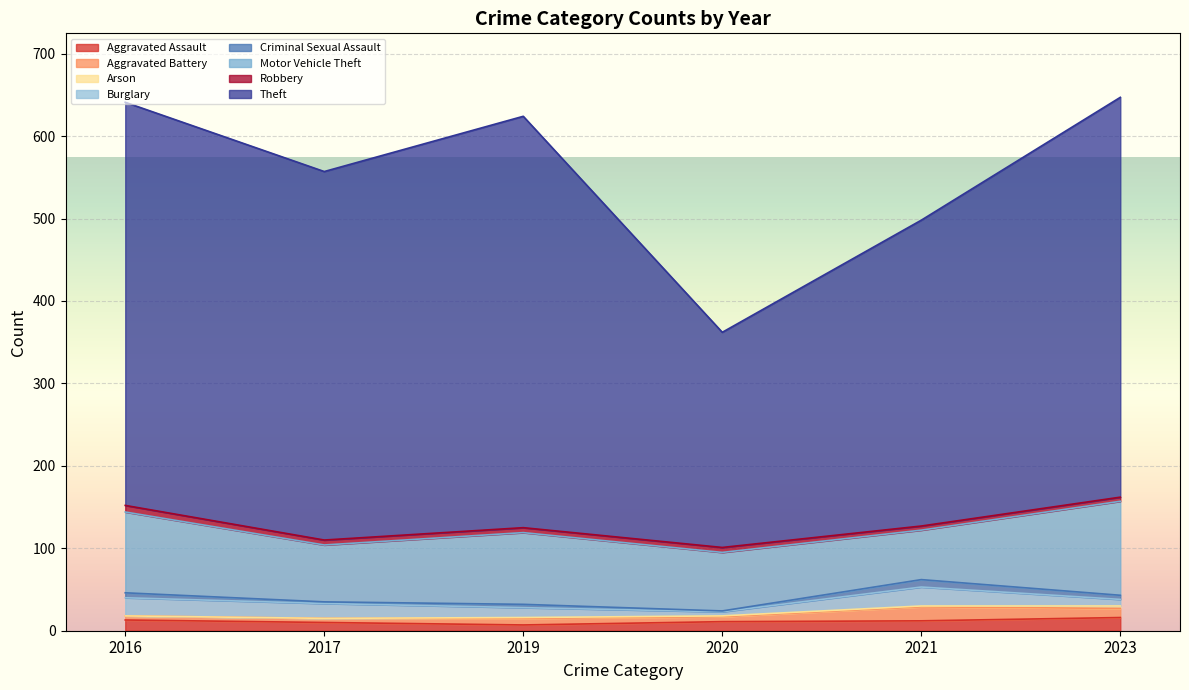

How many series are shown in this chart?

6